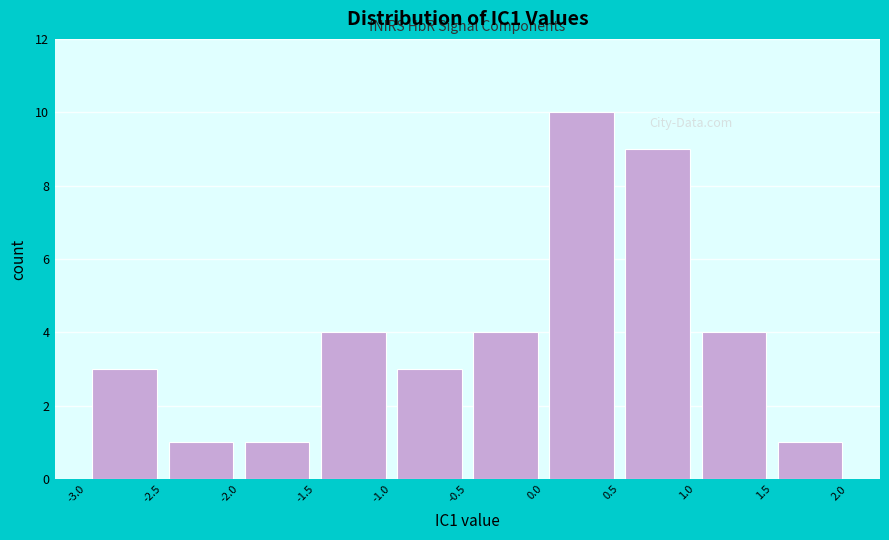

Reading left to right, transcribe this chart: for each bar, give the range it covers on the x-axis and its height. Neither the bar edges nor the heights are printed on the chart, so give them approximately, as read against the axes.

-3.1 to -2.5: 3
-2.5 to -2.0: 1
-2.0 to -1.5: 1
-1.5 to -1.0: 4
-1.0 to -0.5: 3
-0.5 to 0.0: 4
0.0 to 0.5: 10
0.5 to 1.0: 9
1.0 to 1.5: 4
1.5 to 2.1: 1